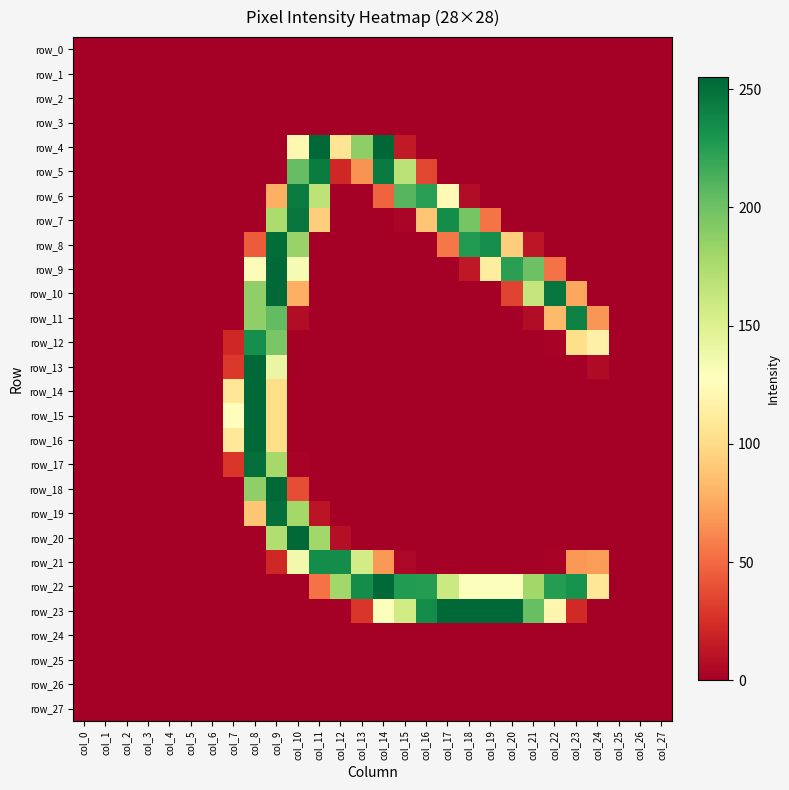

Is the value of row_25 at col_18 greater than the value of row_22 at col_9?

No